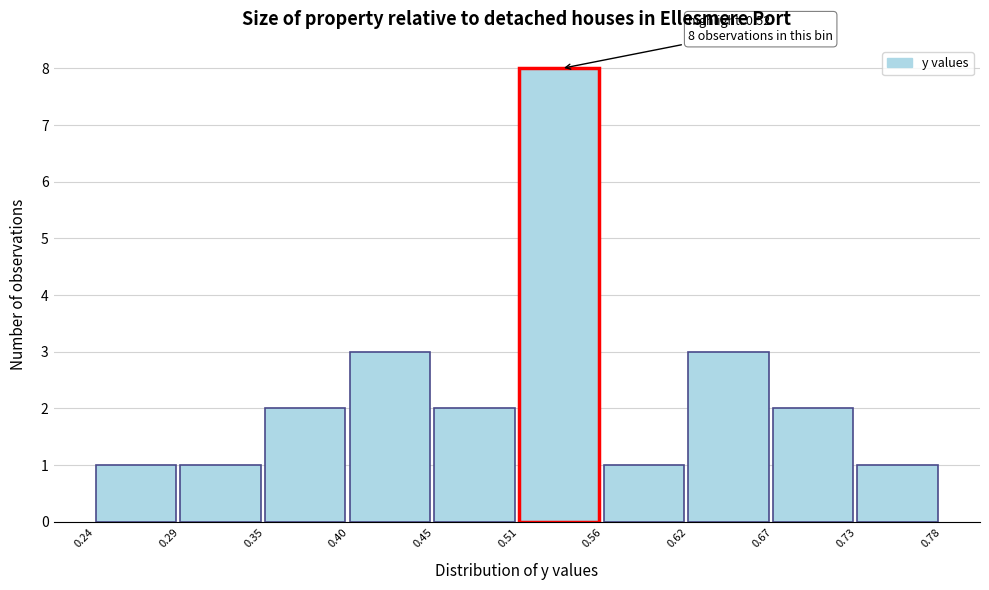

Which range on the x-axis has the tallest bar?

0.51 to 0.56